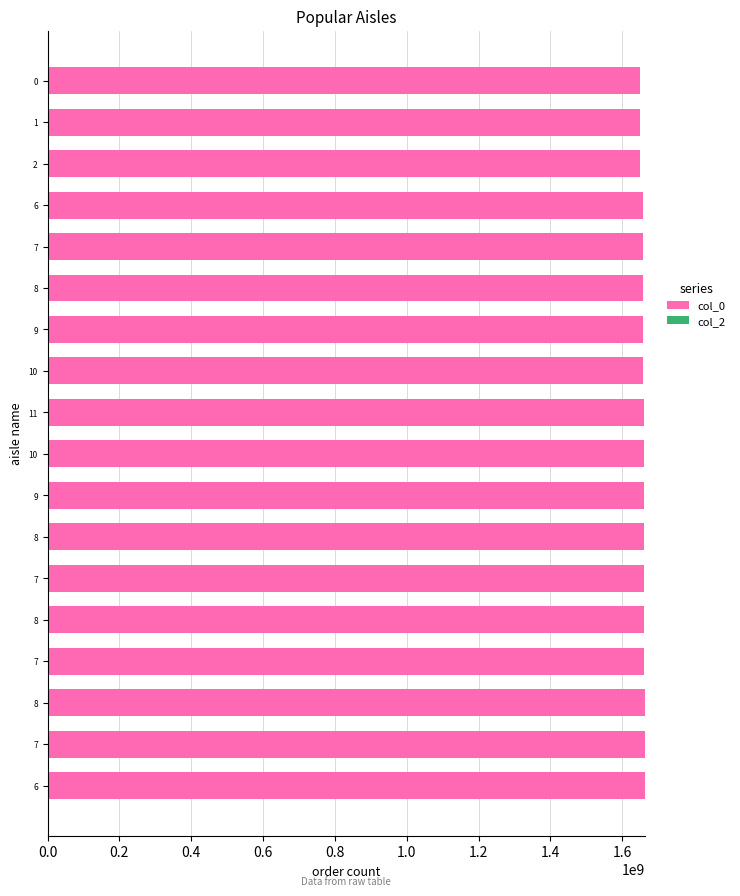

How many bars are there in total?

18